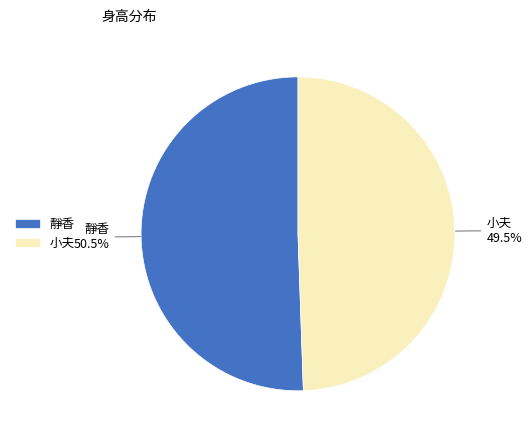

How many segments does this pie chart have?

2